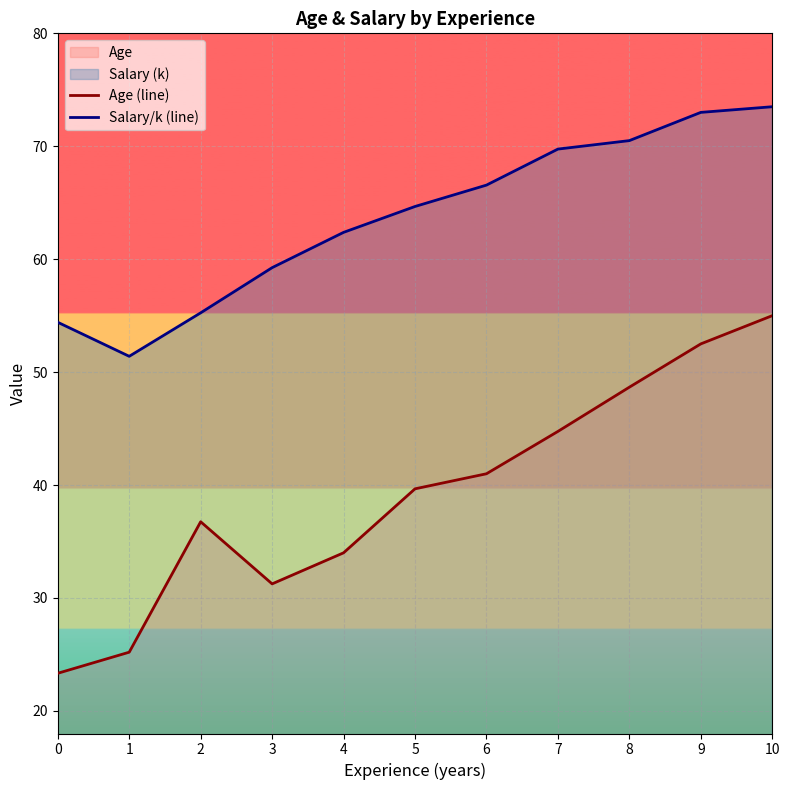

How many data points in Salary/k (line) are above 64?

6